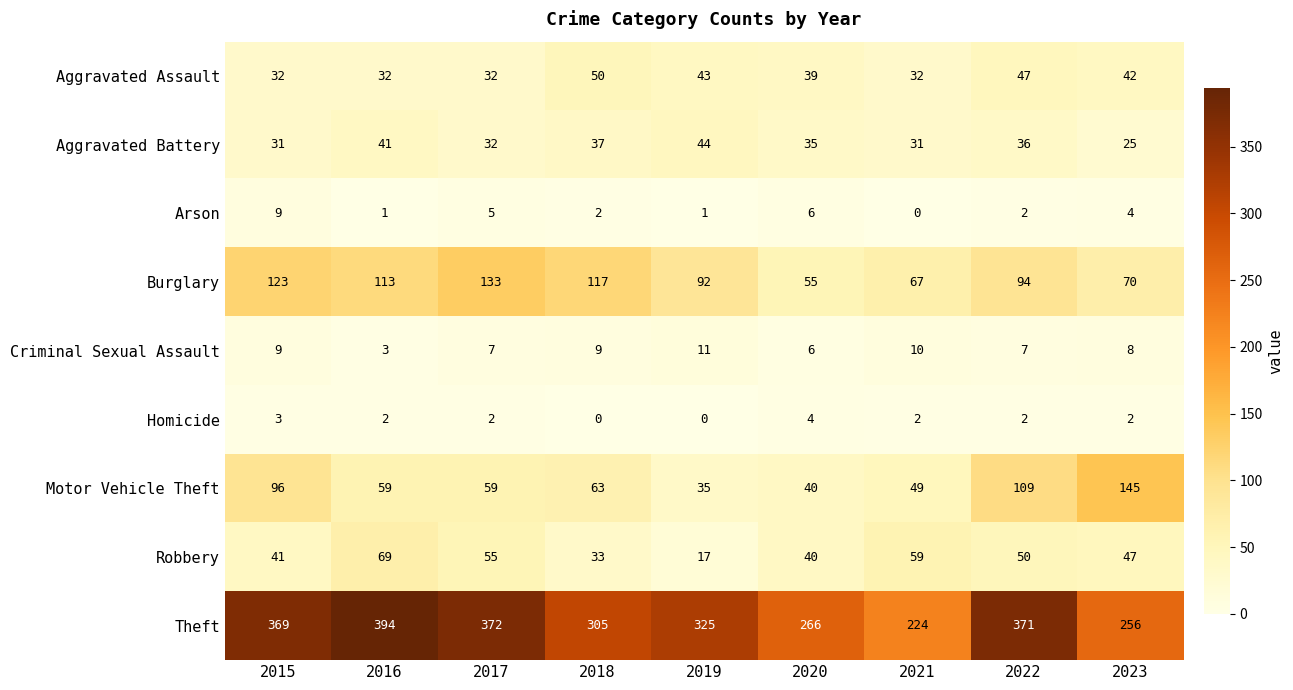

What value does the Aggravated Assault series have at 2019?

43